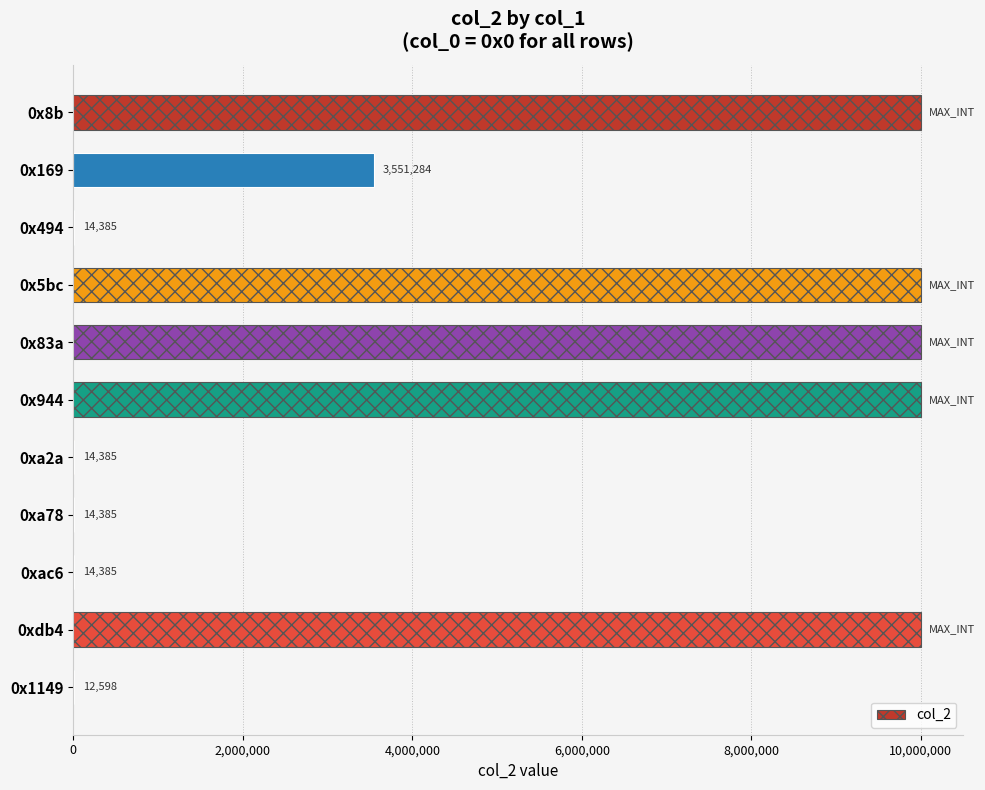

Are the bars horizontal?

Yes